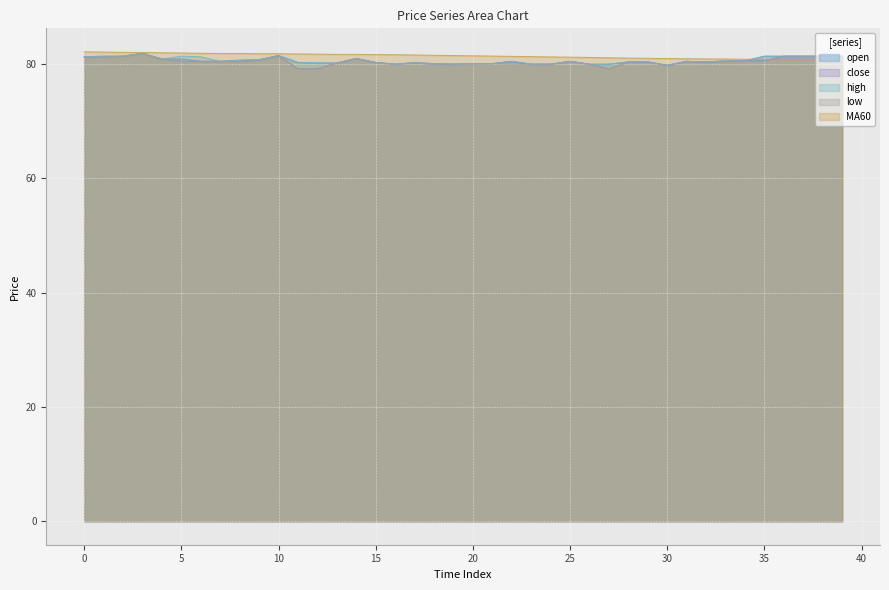

How many interior local valleys does the close series have?

5